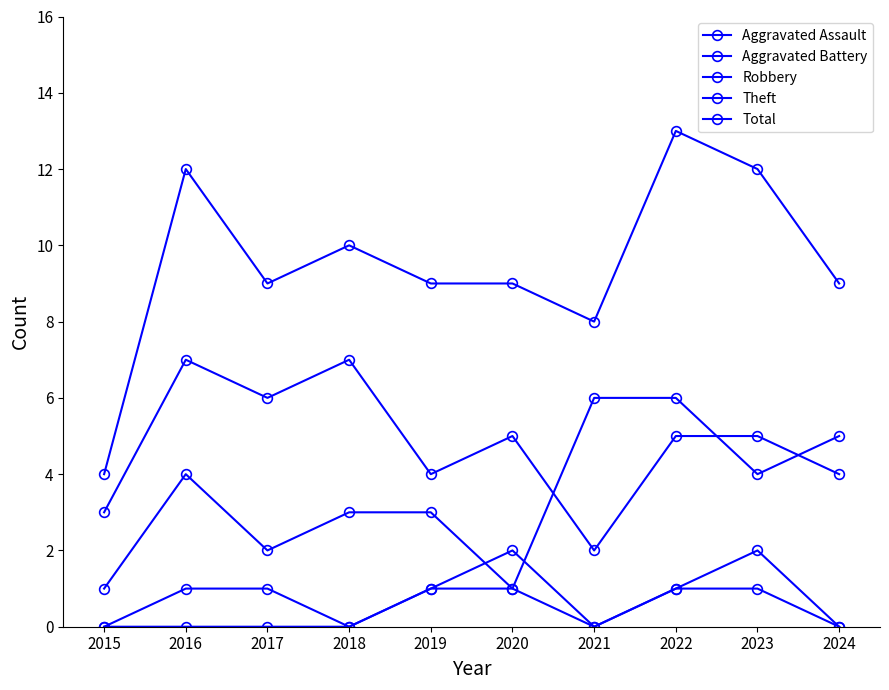

How many data points does each series have?

10